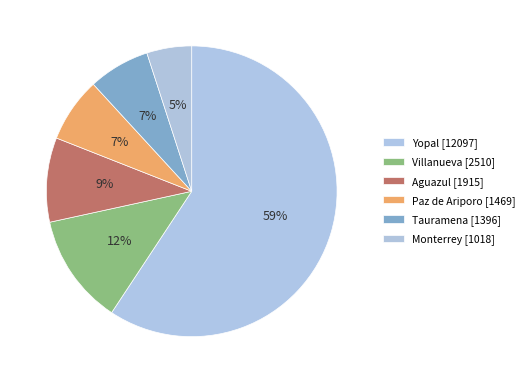

Count the number of slices in the pie.

6